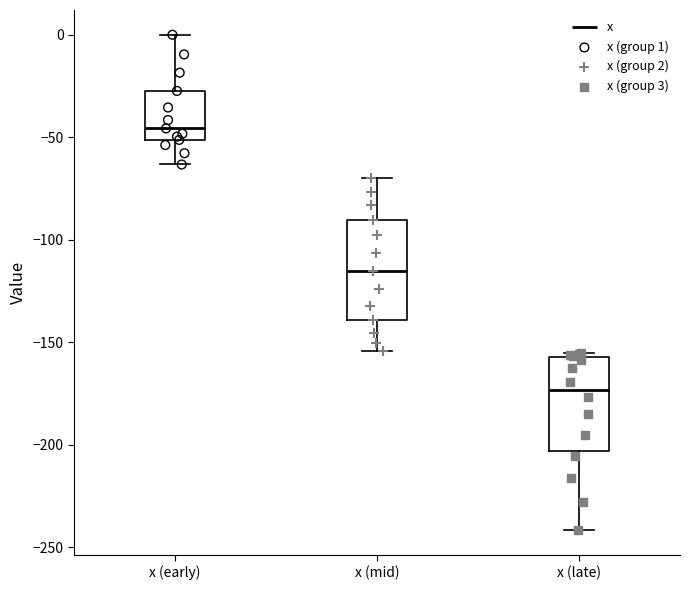

Which box's median line is the lowest?

x (late)